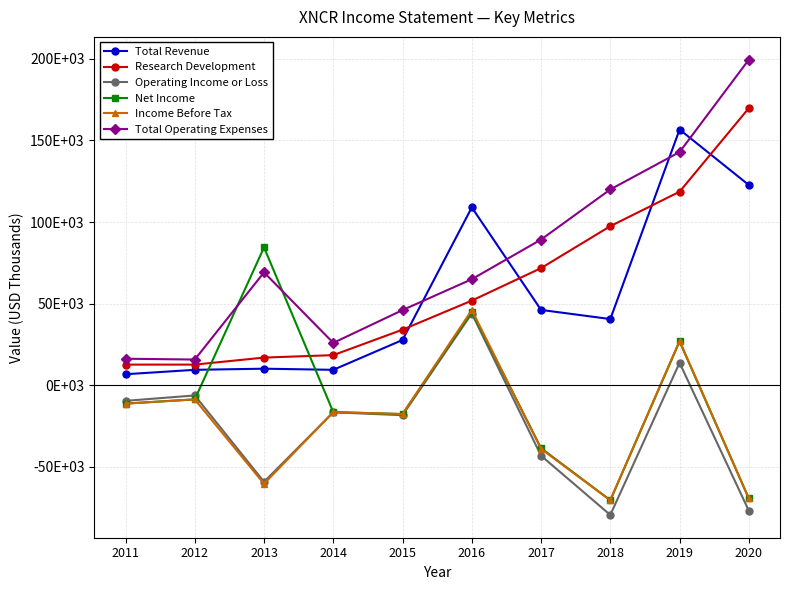

How many data points in Research Development are above 51900?

4